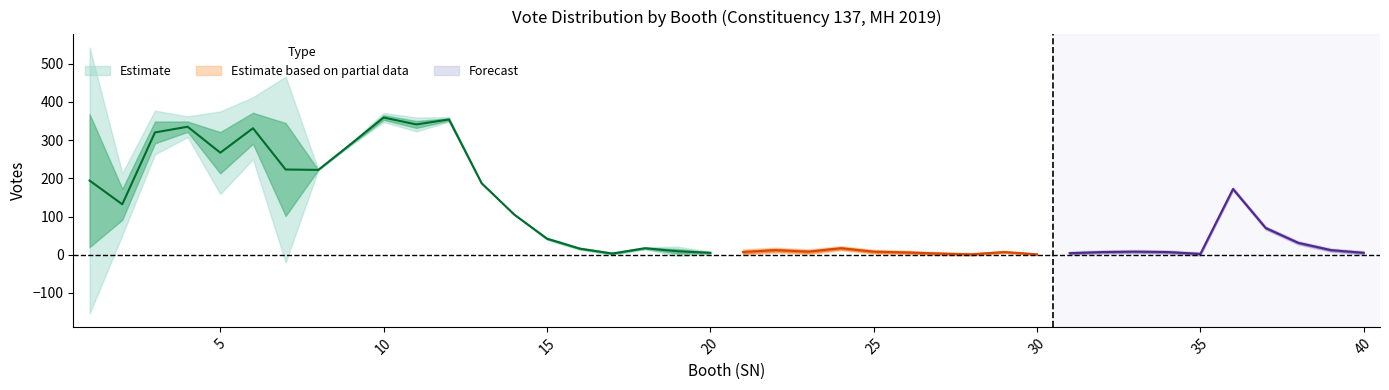

The value of BJP at 5 is 105. True or false?

False